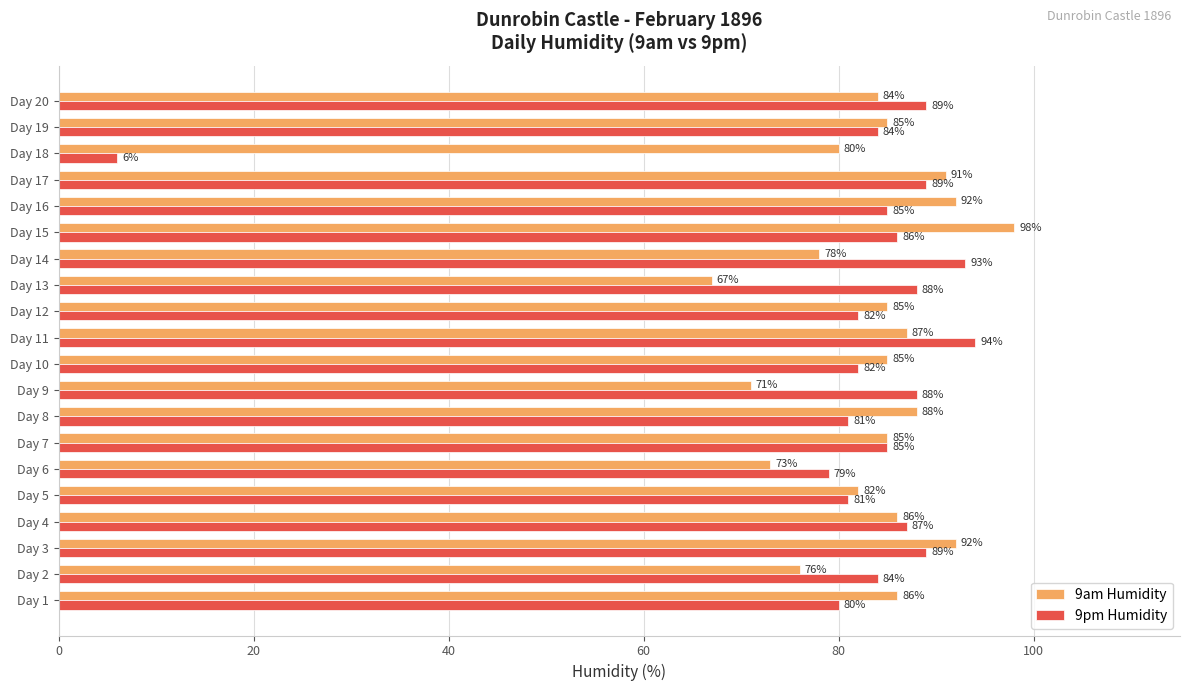

Where is 9pm Humidity nearest to the value 50?

Day 6